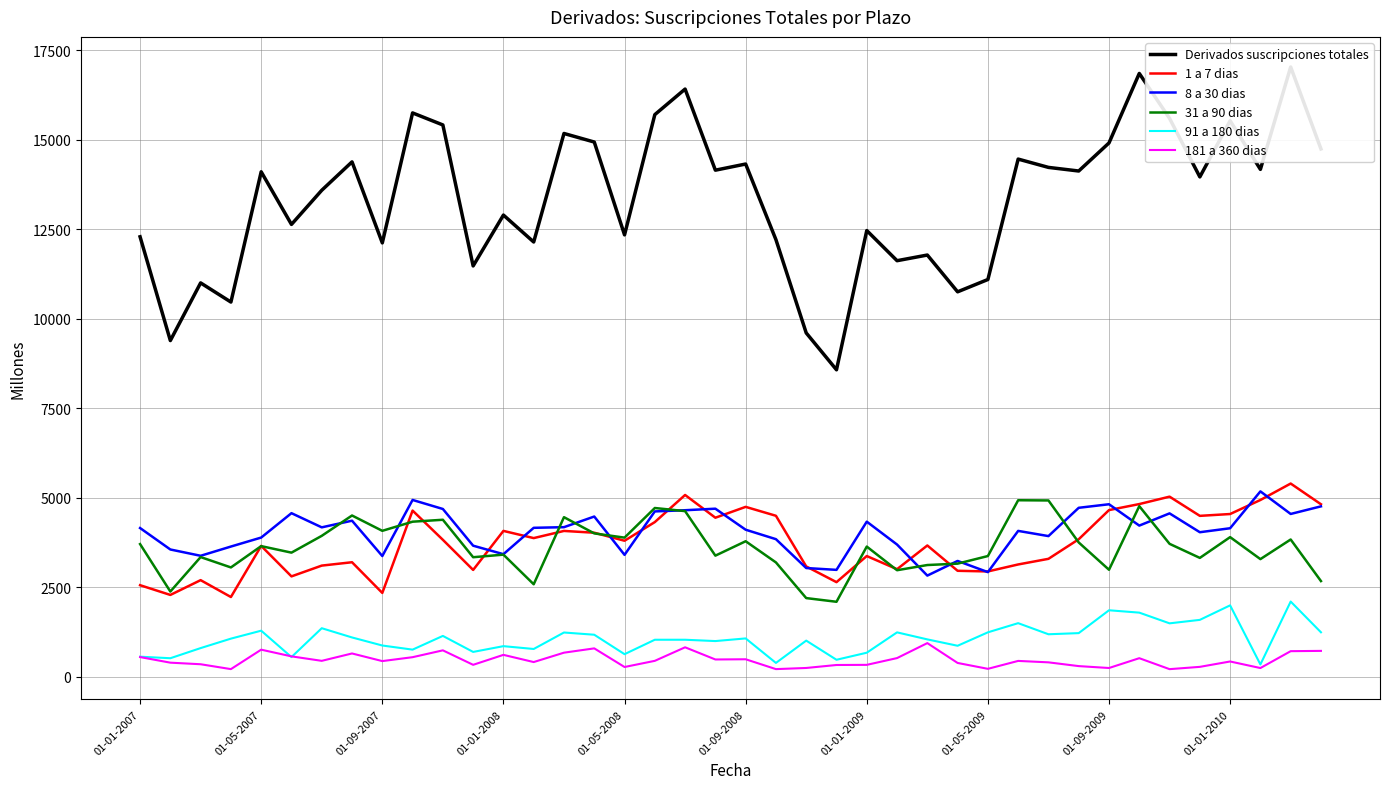

True or false: 91 a 180 dias and 1 a 7 dias intersect in this chart.

False